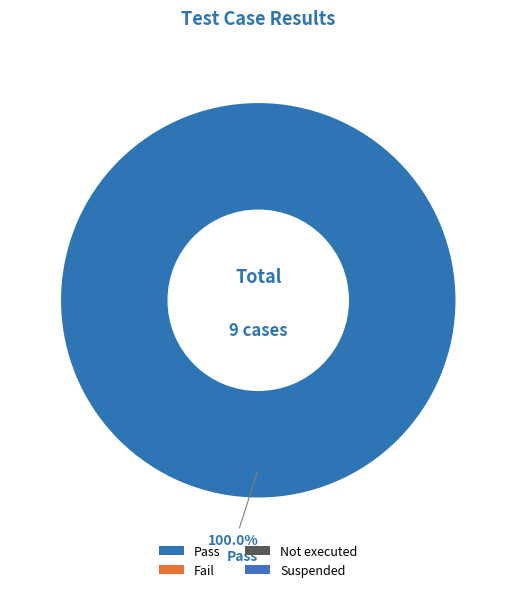

Is there any slice that represents more than half of the pie?

Yes